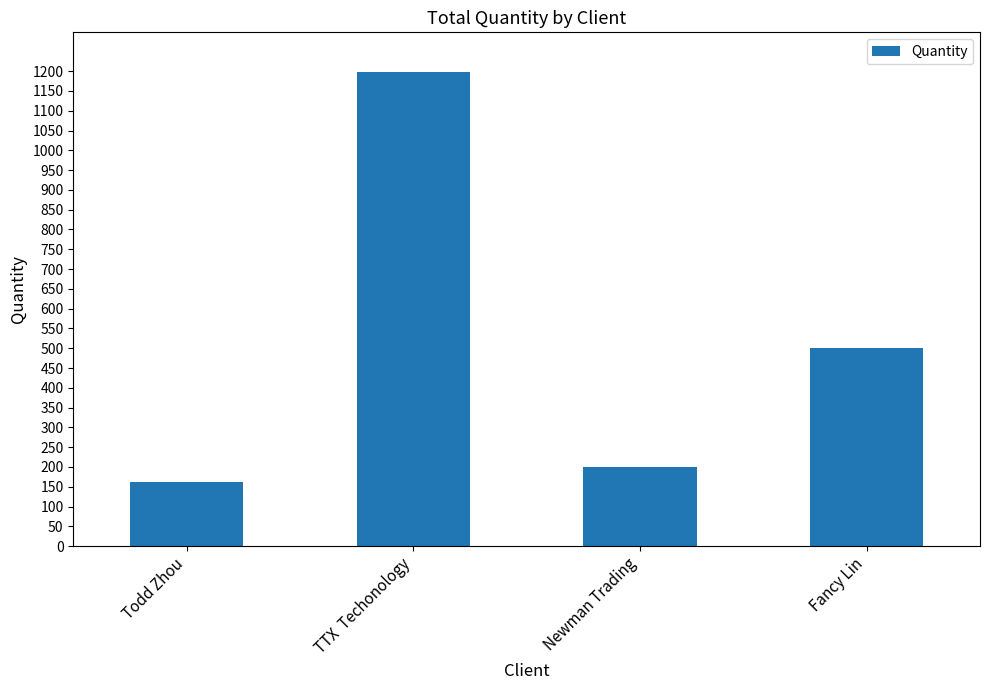

What is the label of the 2nd bar from the right?

Newman Trading